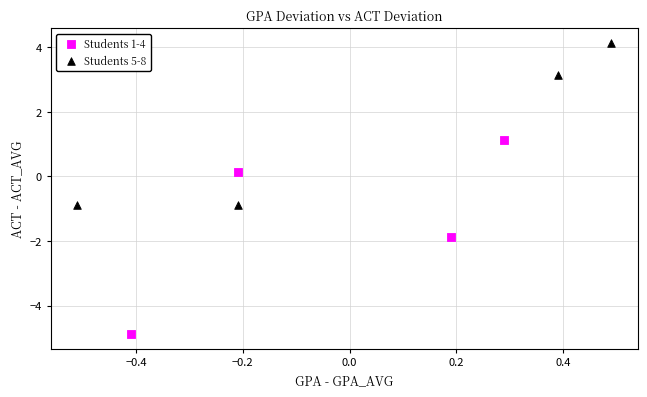

Which series reaches the maximum Y coordinate?

Students 5-8